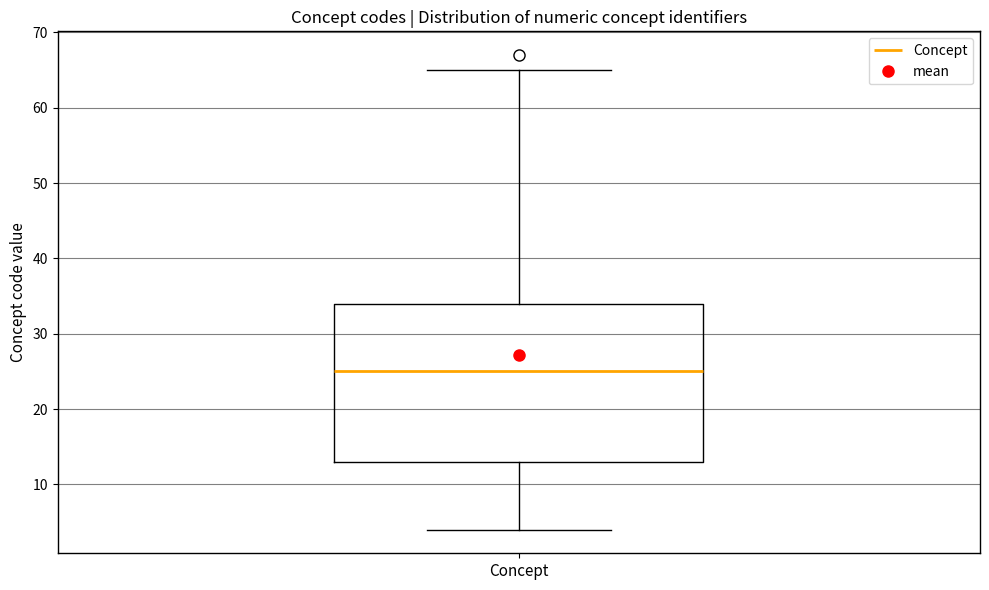

Read this box plot against the y-axis: the position of the median line, the range covered by the box, and the ends of both whiskers. The values are not printed on the chart, so give them approximately, as read against the axis.

median 25, box 13 to 34, whiskers 4 to 65